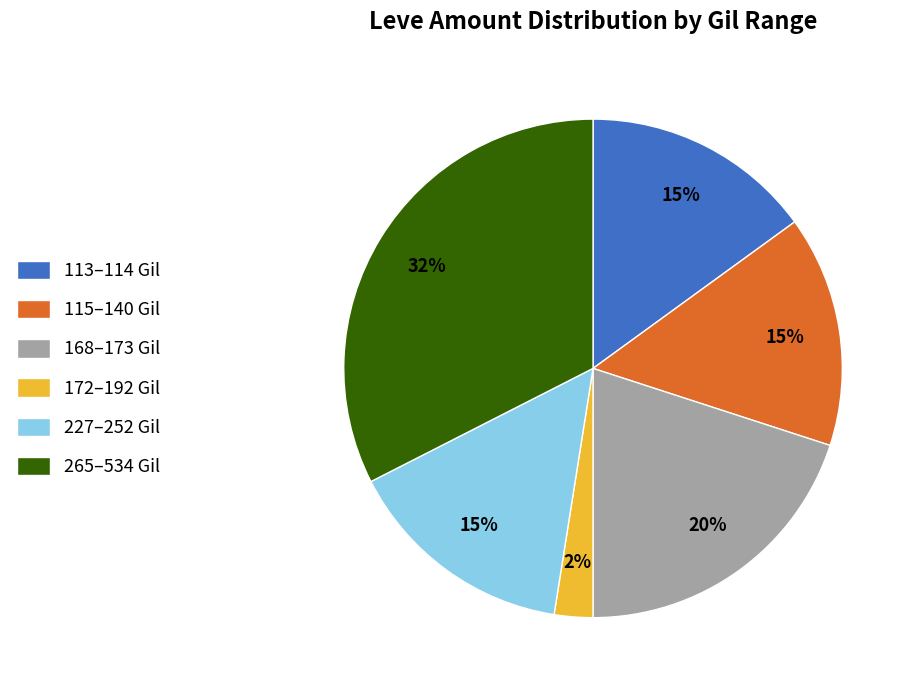

Count the number of slices in the pie.

6